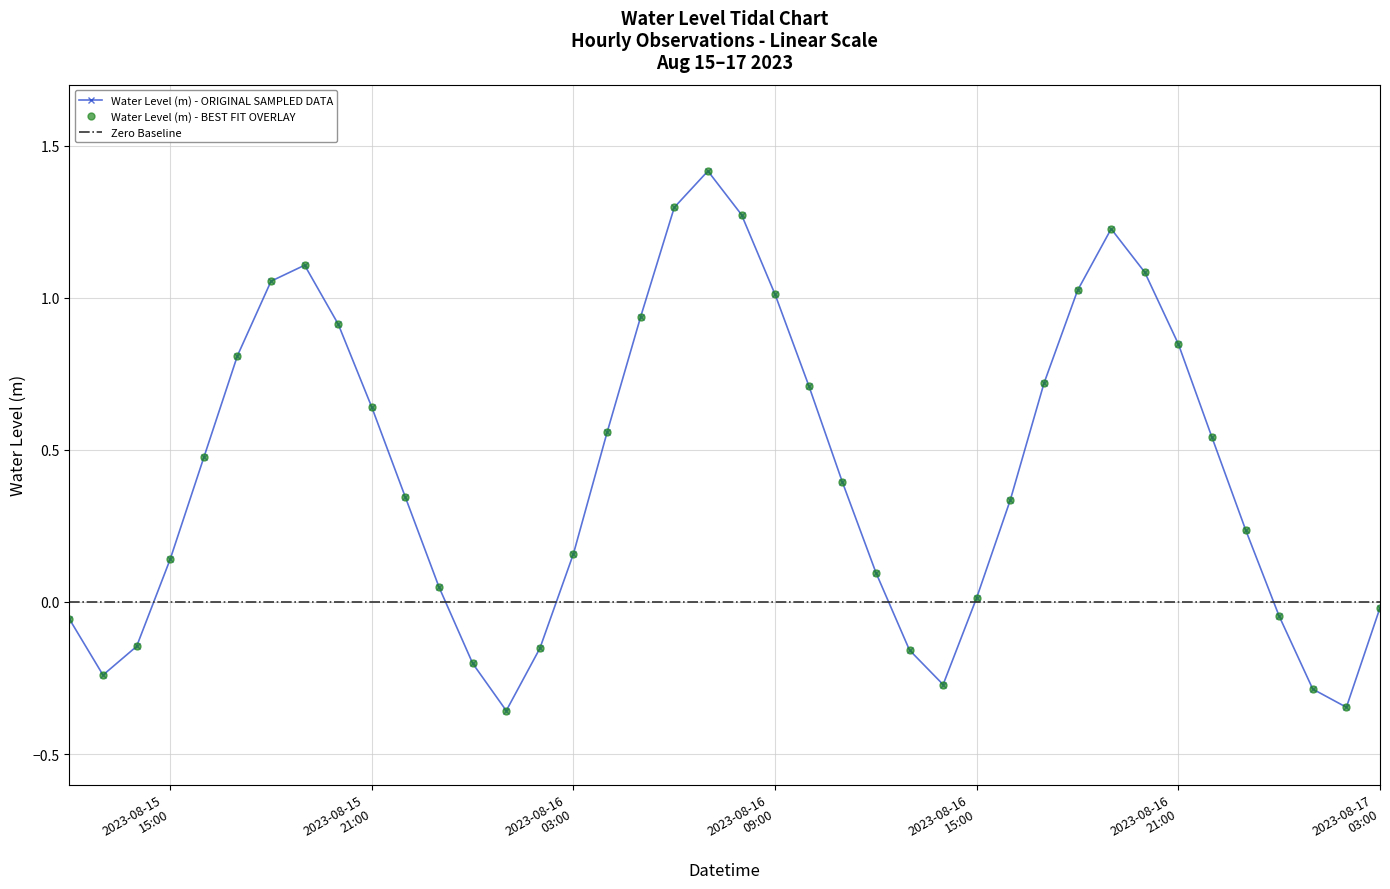

What is the label of the 3rd point from the left?

2023-08-15 14:00:00